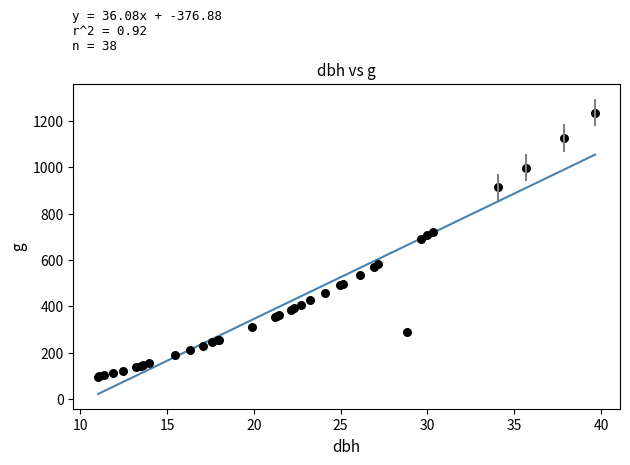

What Y value in the scatter plot is closest to 665?

689.2